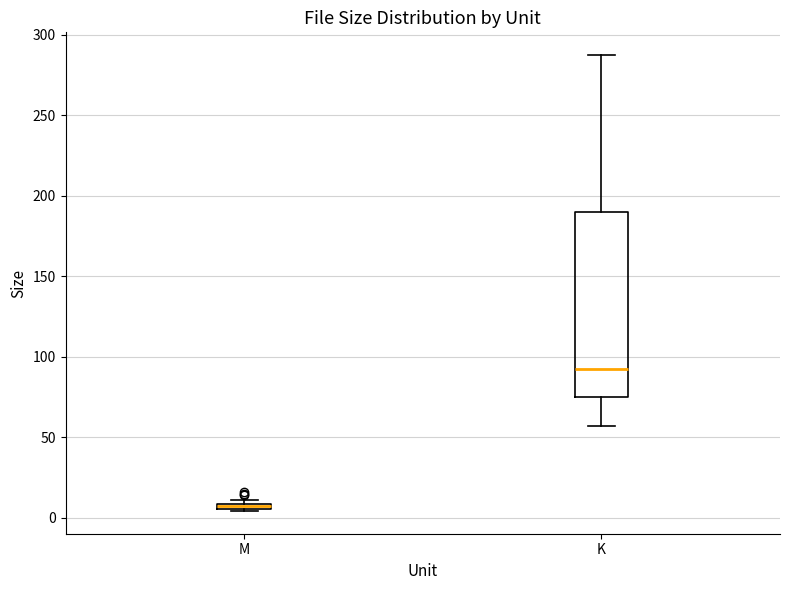

Where is the upper edge of the box for K on the y-axis? The values are not printed on the chart, so give them approximately, as read against the axis.

190